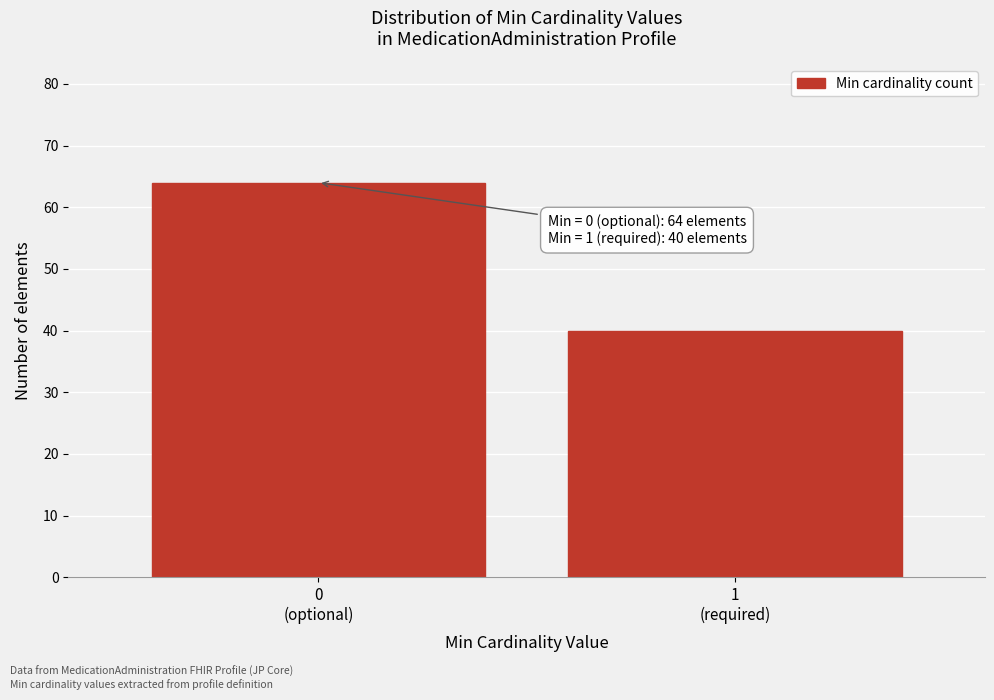

Reading left to right, what are all the values shown in this chart?

64	40